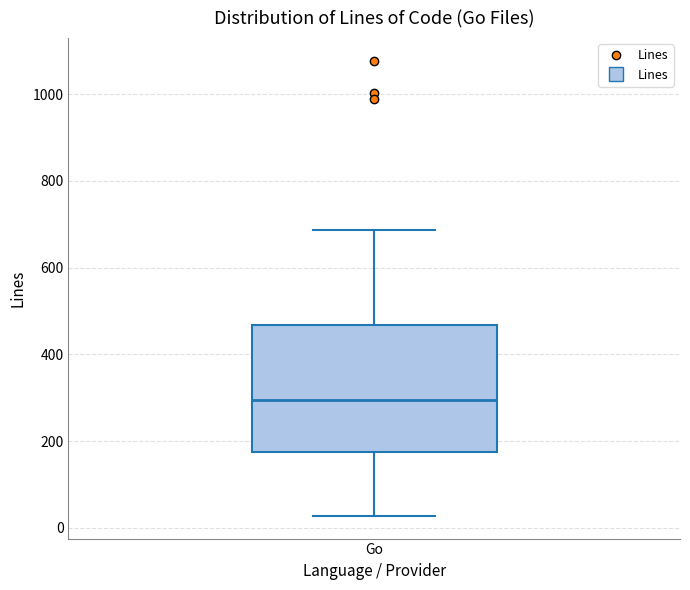

Where does the upper whisker of the box for Go end on the y-axis? The values are not printed on the chart, so give them approximately, as read against the axis.

680